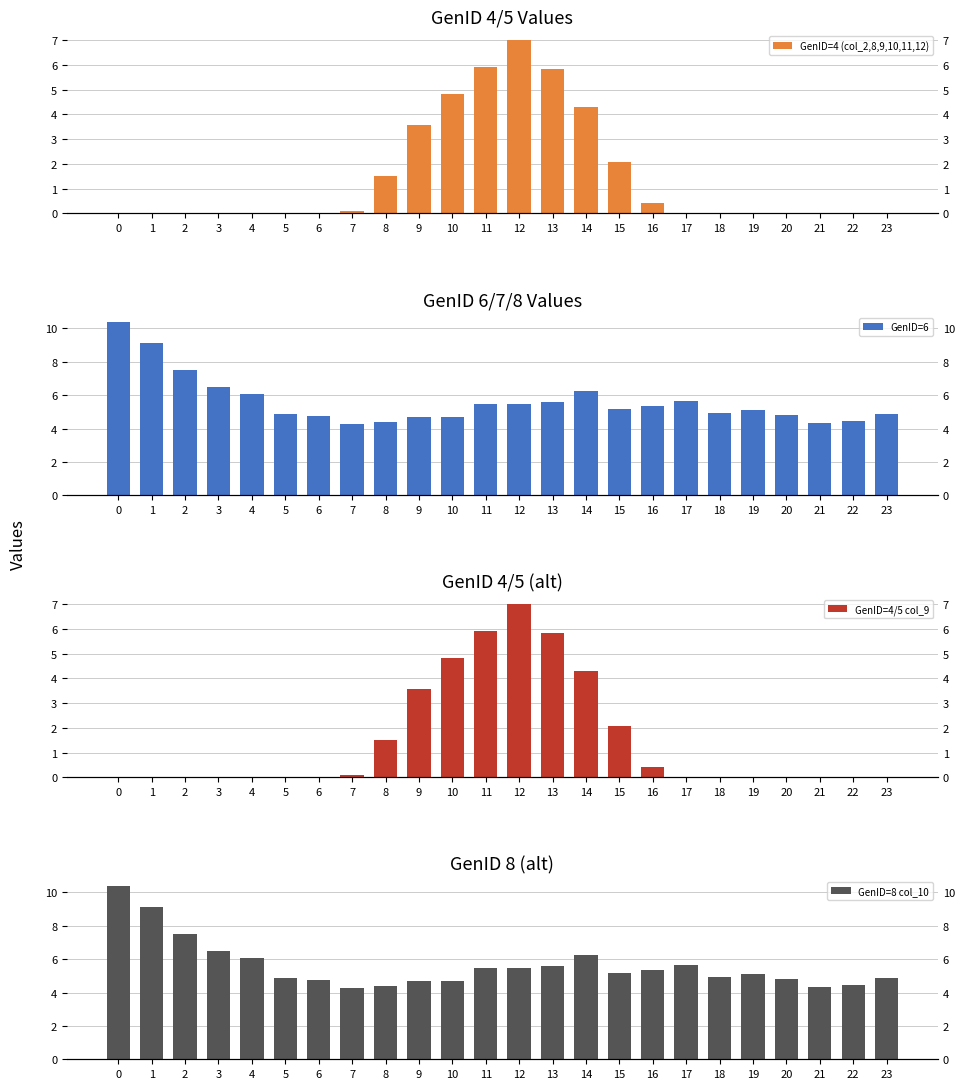

Is it true that GenID=4/5 col_9 equals -3.7 at 3?

False